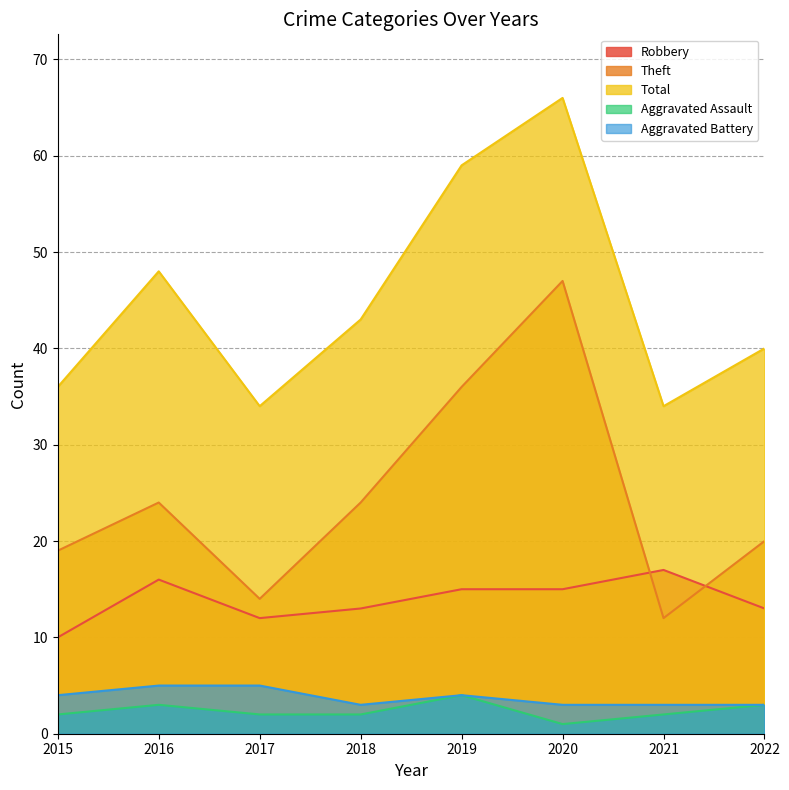

True or false: Theft and Aggravated Battery intersect in this chart.

False